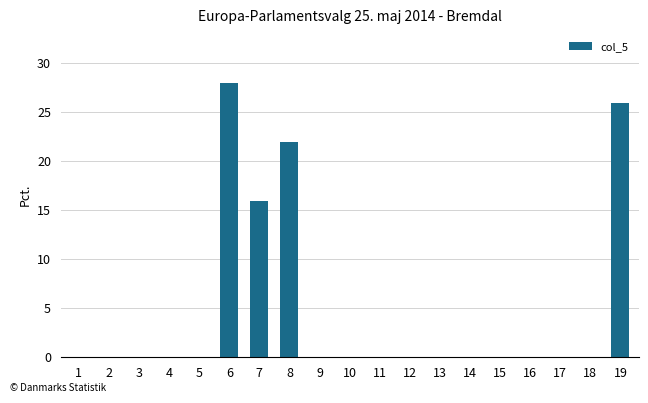

The value at 17 is -11. True or false?

False